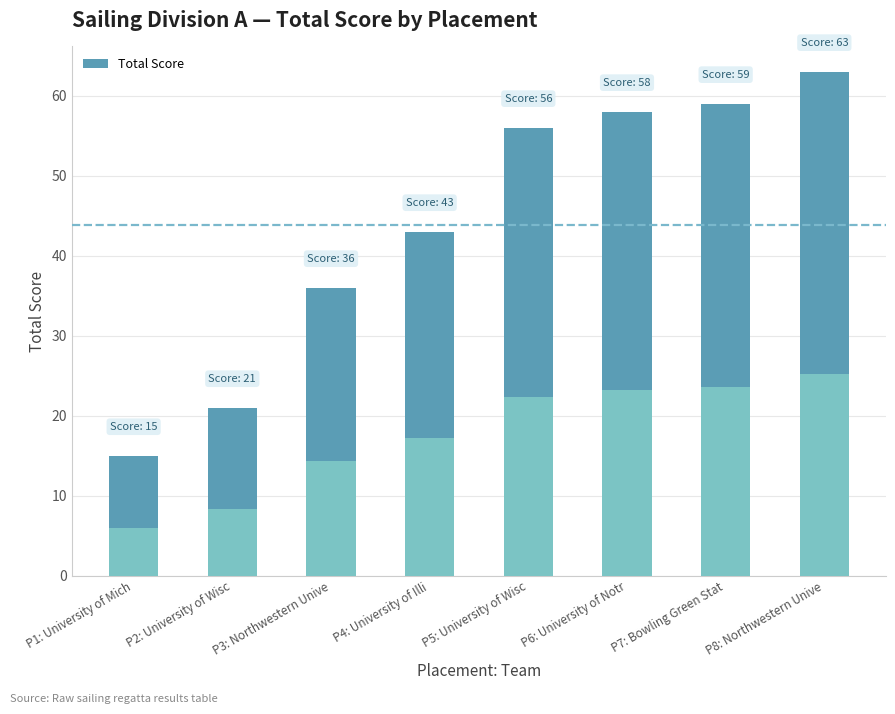

What is the difference between the second highest and minimum values?

44